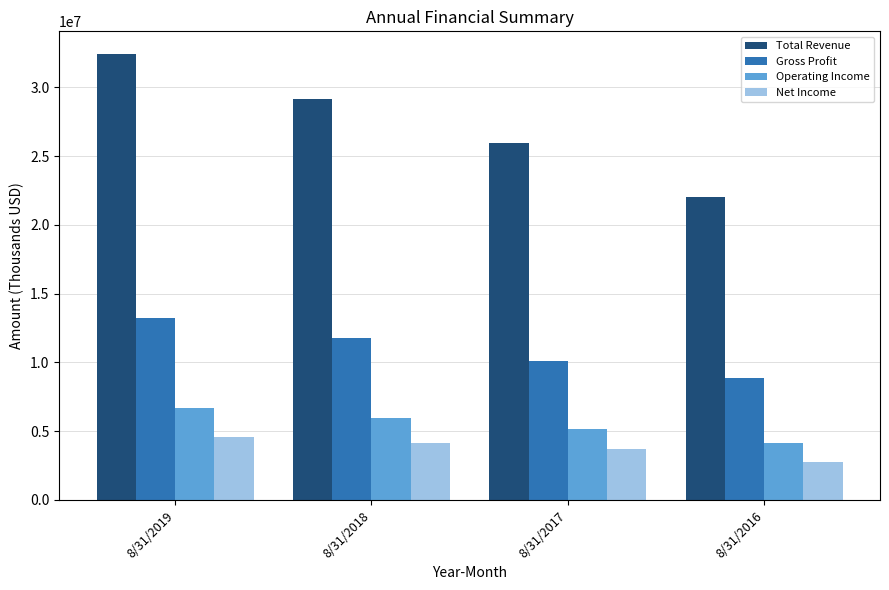

What is the value of the Total Revenue bar at the 3rd from the left?

25965000